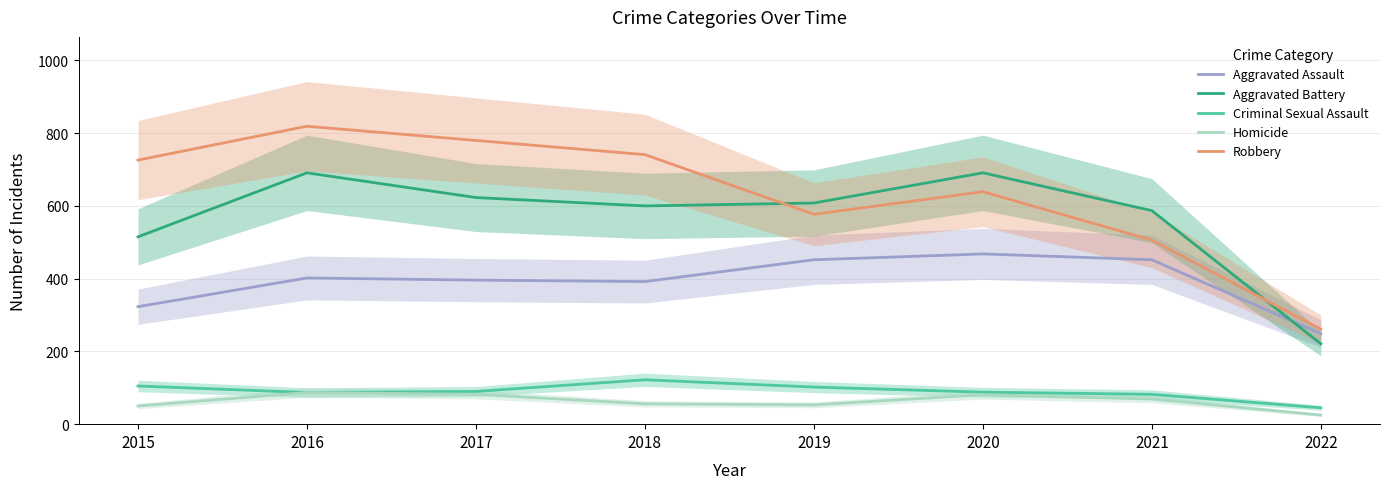

List the series in order of their peak value, lowest first.

Homicide, Criminal Sexual Assault, Aggravated Assault, Aggravated Battery, Robbery